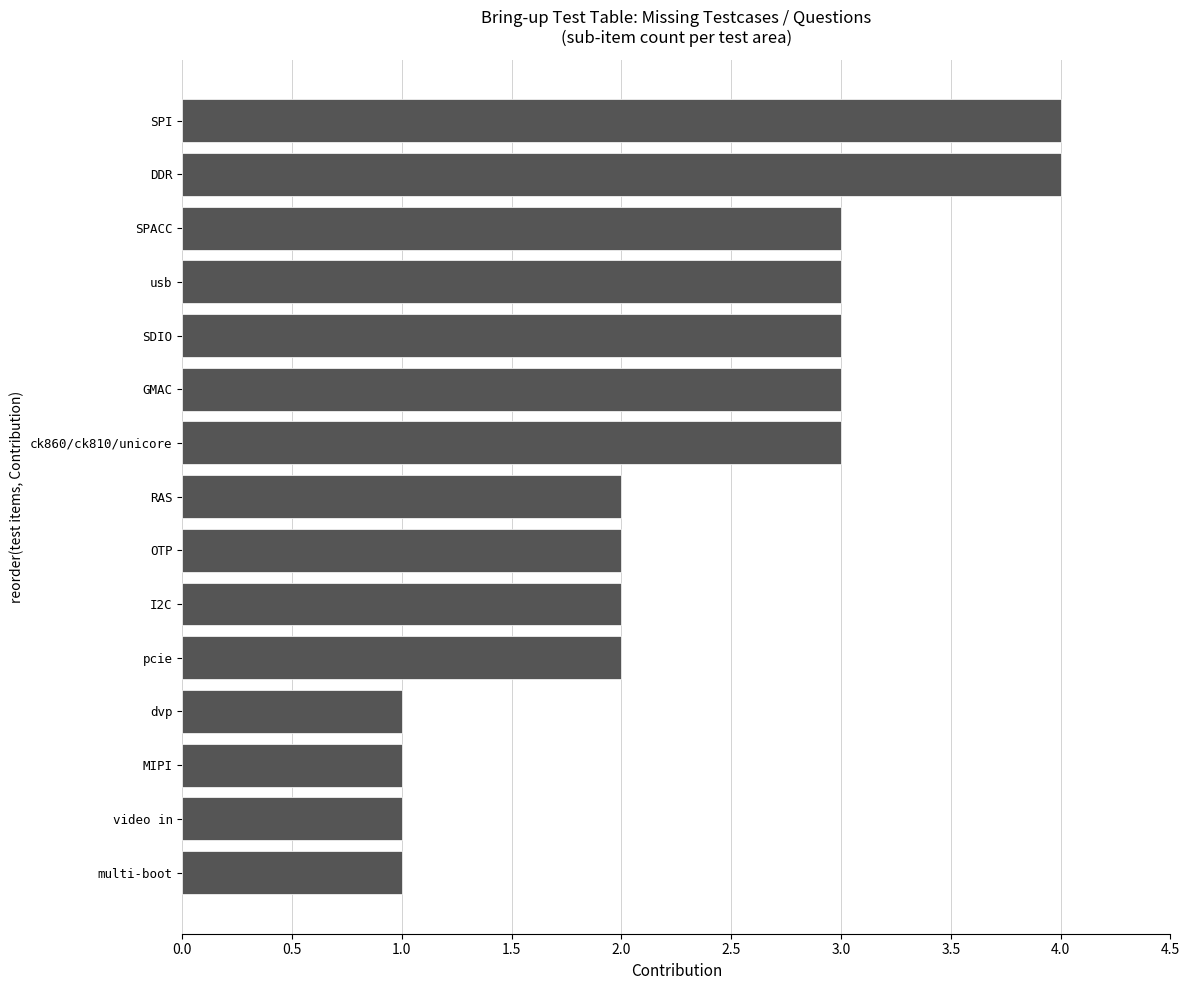

Reading bottom to top, list all the values displayed in this chart.

1	1	1	1	2	2	2	2	3	3	3	3	3	4	4